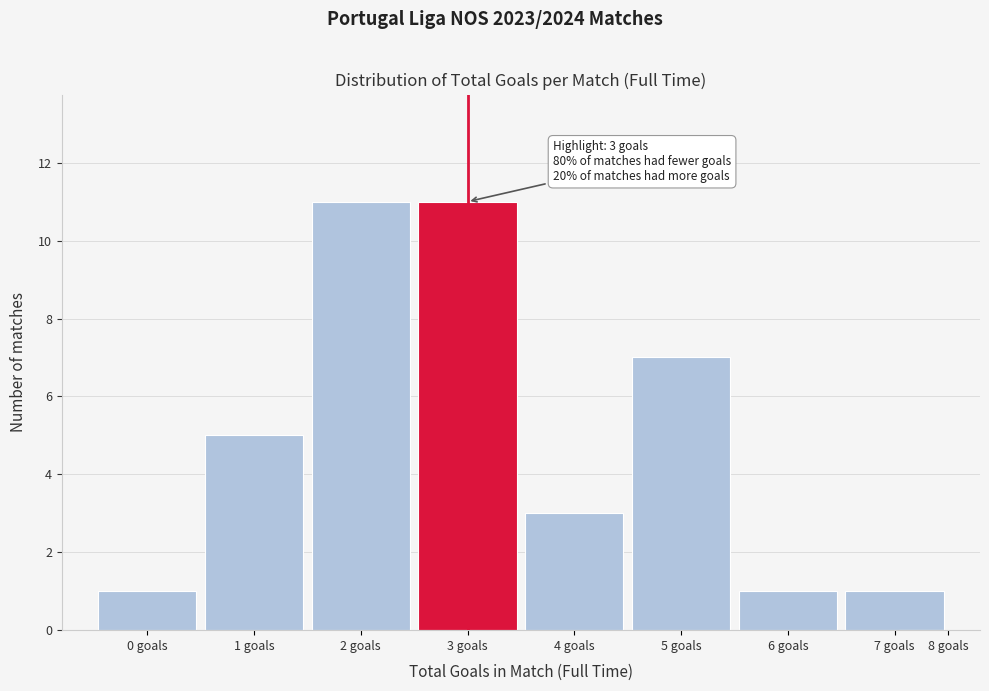

Reading right to left, what are all the values shown in this chart?

8 goals=0	7 goals=1	6 goals=1	5 goals=7	4 goals=3	3 goals=11	2 goals=11	1 goals=5	0 goals=1